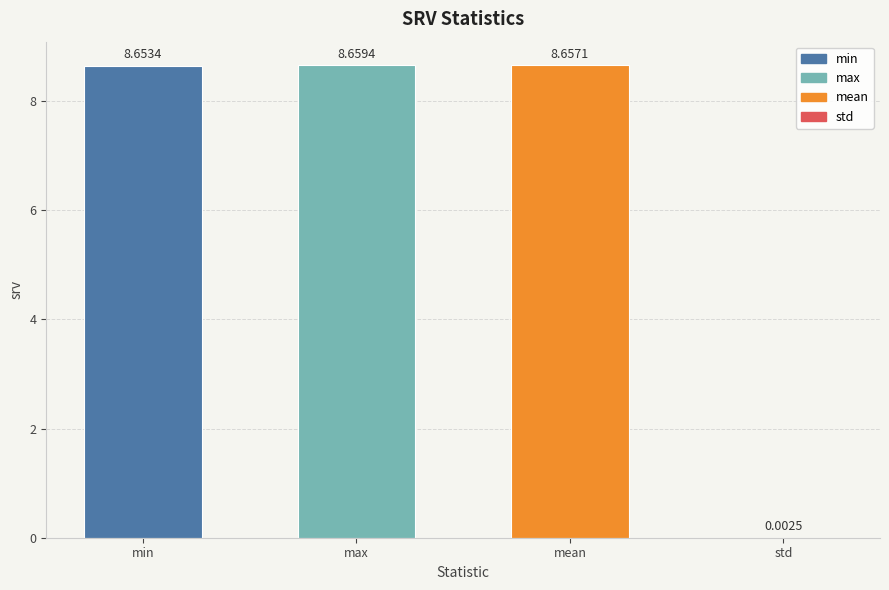

What is the change in value from min to std?

-8.7